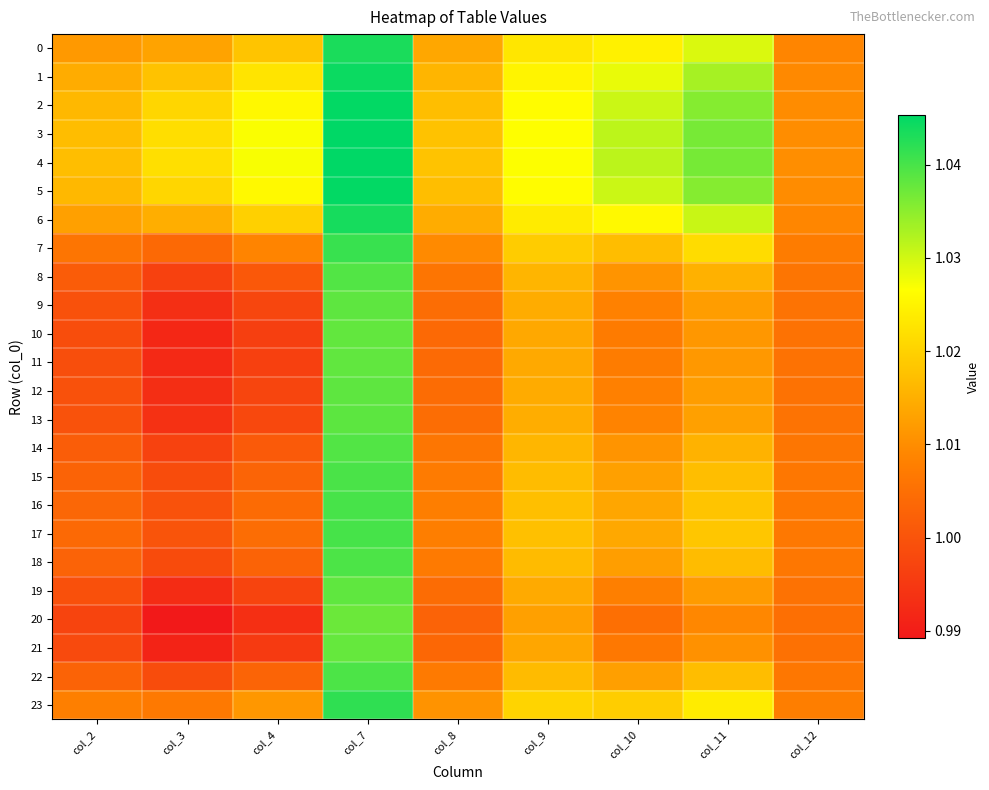

Reading left to right, extract all data points from this chart.

0: col_2=1.0	col_3=1.0	col_4=1.0	col_7=1.0	col_8=1.0	col_9=1.0	col_10=1.0	col_11=1.0	col_12=1.0
1: col_2=1.0	col_3=1.0	col_4=1.0	col_7=1.0	col_8=1.0	col_9=1.0	col_10=1.0	col_11=1.0	col_12=1.0
2: col_2=1.0	col_3=1.0	col_4=1.0	col_7=1.0	col_8=1.0	col_9=1.0	col_10=1.0	col_11=1.0	col_12=1.0
3: col_2=1.0	col_3=1.0	col_4=1.0	col_7=1.0	col_8=1.0	col_9=1.0	col_10=1.0	col_11=1.0	col_12=1.0
4: col_2=1.0	col_3=1.0	col_4=1.0	col_7=1.0	col_8=1.0	col_9=1.0	col_10=1.0	col_11=1.0	col_12=1.0
5: col_2=1.0	col_3=1.0	col_4=1.0	col_7=1.0	col_8=1.0	col_9=1.0	col_10=1.0	col_11=1.0	col_12=1.0
6: col_2=1.0	col_3=1.0	col_4=1.0	col_7=1.0	col_8=1.0	col_9=1.0	col_10=1.0	col_11=1.0	col_12=1.0
7: col_2=1.0	col_3=1.0	col_4=1.0	col_7=1.0	col_8=1.0	col_9=1.0	col_10=1.0	col_11=1.0	col_12=1.0
8: col_2=1.0	col_3=1.0	col_4=1.0	col_7=1.0	col_8=1.0	col_9=1.0	col_10=1.0	col_11=1.0	col_12=1.0
9: col_2=1.0	col_3=1.0	col_4=1.0	col_7=1.0	col_8=1.0	col_9=1.0	col_10=1.0	col_11=1.0	col_12=1.0
10: col_2=1.0	col_3=1.0	col_4=1.0	col_7=1.0	col_8=1.0	col_9=1.0	col_10=1.0	col_11=1.0	col_12=1.0
11: col_2=1.0	col_3=1.0	col_4=1.0	col_7=1.0	col_8=1.0	col_9=1.0	col_10=1.0	col_11=1.0	col_12=1.0
12: col_2=1.0	col_3=1.0	col_4=1.0	col_7=1.0	col_8=1.0	col_9=1.0	col_10=1.0	col_11=1.0	col_12=1.0
13: col_2=1.0	col_3=1.0	col_4=1.0	col_7=1.0	col_8=1.0	col_9=1.0	col_10=1.0	col_11=1.0	col_12=1.0
14: col_2=1.0	col_3=1.0	col_4=1.0	col_7=1.0	col_8=1.0	col_9=1.0	col_10=1.0	col_11=1.0	col_12=1.0
15: col_2=1.0	col_3=1.0	col_4=1.0	col_7=1.0	col_8=1.0	col_9=1.0	col_10=1.0	col_11=1.0	col_12=1.0
16: col_2=1.0	col_3=1.0	col_4=1.0	col_7=1.0	col_8=1.0	col_9=1.0	col_10=1.0	col_11=1.0	col_12=1.0
17: col_2=1.0	col_3=1.0	col_4=1.0	col_7=1.0	col_8=1.0	col_9=1.0	col_10=1.0	col_11=1.0	col_12=1.0
18: col_2=1.0	col_3=1.0	col_4=1.0	col_7=1.0	col_8=1.0	col_9=1.0	col_10=1.0	col_11=1.0	col_12=1.0
19: col_2=1.0	col_3=1.0	col_4=1.0	col_7=1.0	col_8=1.0	col_9=1.0	col_10=1.0	col_11=1.0	col_12=1.0
20: col_2=1.0	col_3=1.0	col_4=1.0	col_7=1.0	col_8=1.0	col_9=1.0	col_10=1.0	col_11=1.0	col_12=1.0
21: col_2=1.0	col_3=1.0	col_4=1.0	col_7=1.0	col_8=1.0	col_9=1.0	col_10=1.0	col_11=1.0	col_12=1.0
22: col_2=1.0	col_3=1.0	col_4=1.0	col_7=1.0	col_8=1.0	col_9=1.0	col_10=1.0	col_11=1.0	col_12=1.0
23: col_2=1.0	col_3=1.0	col_4=1.0	col_7=1.0	col_8=1.0	col_9=1.0	col_10=1.0	col_11=1.0	col_12=1.0